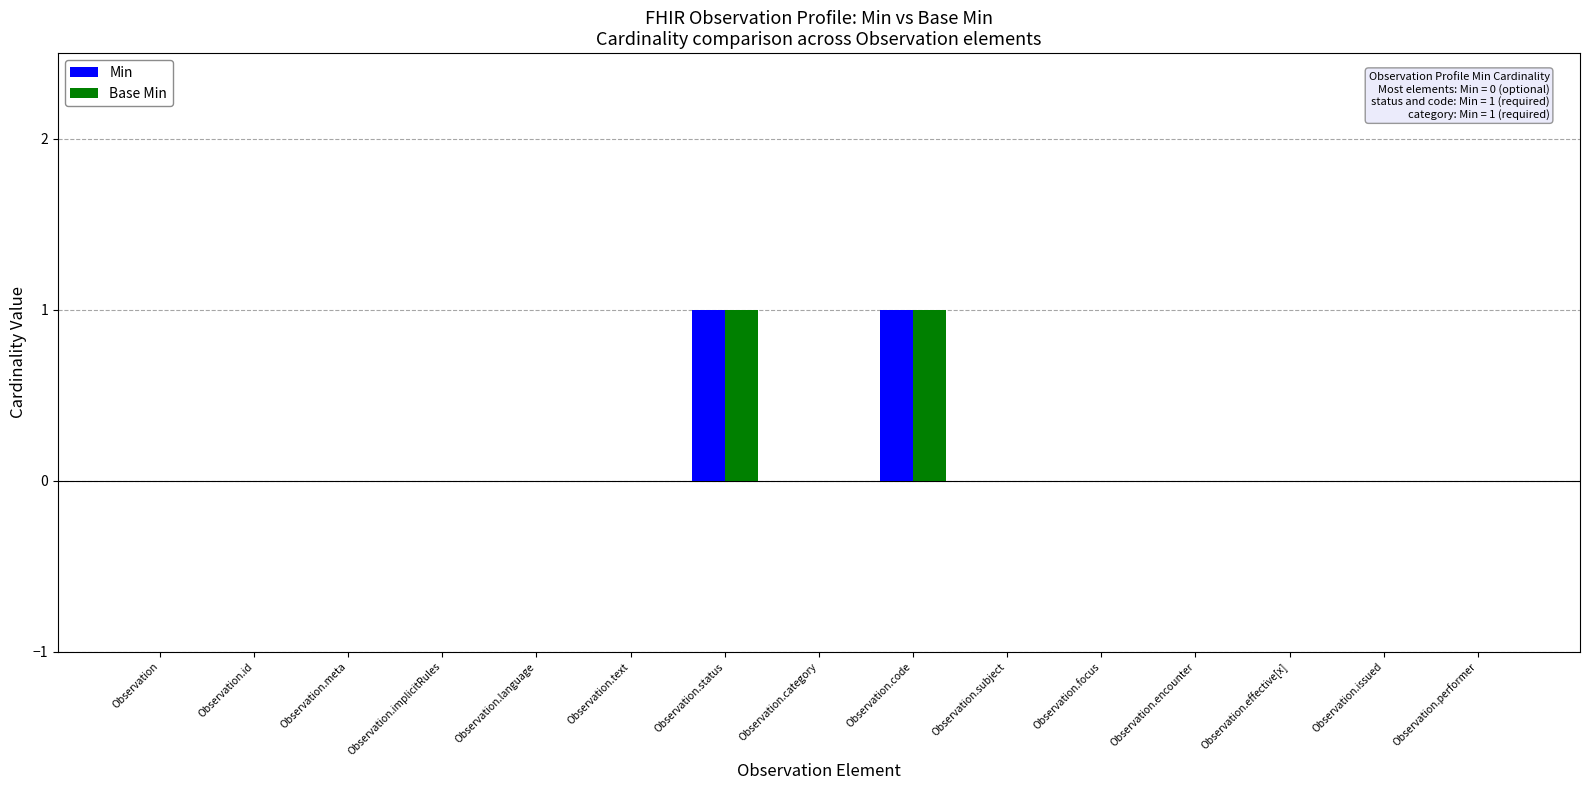

Reading right to left, list all the values displayed in this chart.

Min: Observation.performer=0	Observation.issued=0	Observation.effective[x]=0	Observation.encounter=0	Observation.focus=0	Observation.subject=0	Observation.code=1	Observation.category=0	Observation.status=1	Observation.text=0	Observation.language=0	Observation.implicitRules=0	Observation.meta=0	Observation.id=0	Observation=0
Base Min: Observation.performer=0	Observation.issued=0	Observation.effective[x]=0	Observation.encounter=0	Observation.focus=0	Observation.subject=0	Observation.code=1	Observation.category=0	Observation.status=1	Observation.text=0	Observation.language=0	Observation.implicitRules=0	Observation.meta=0	Observation.id=0	Observation=0